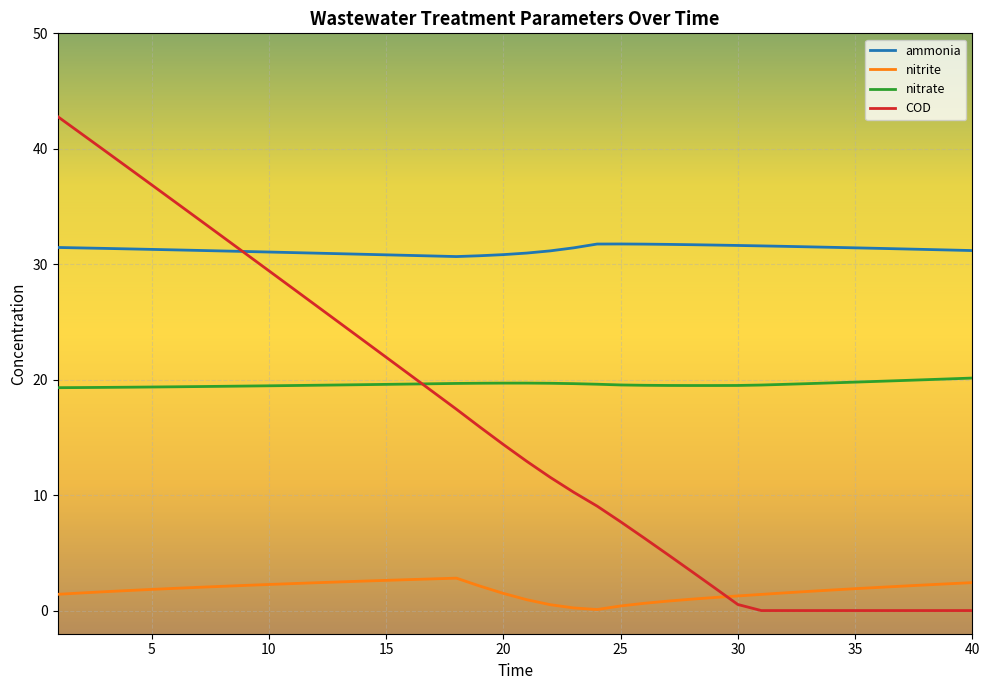

Rank the series by their maximum value, from highest to lowest.

COD, ammonia, nitrate, nitrite